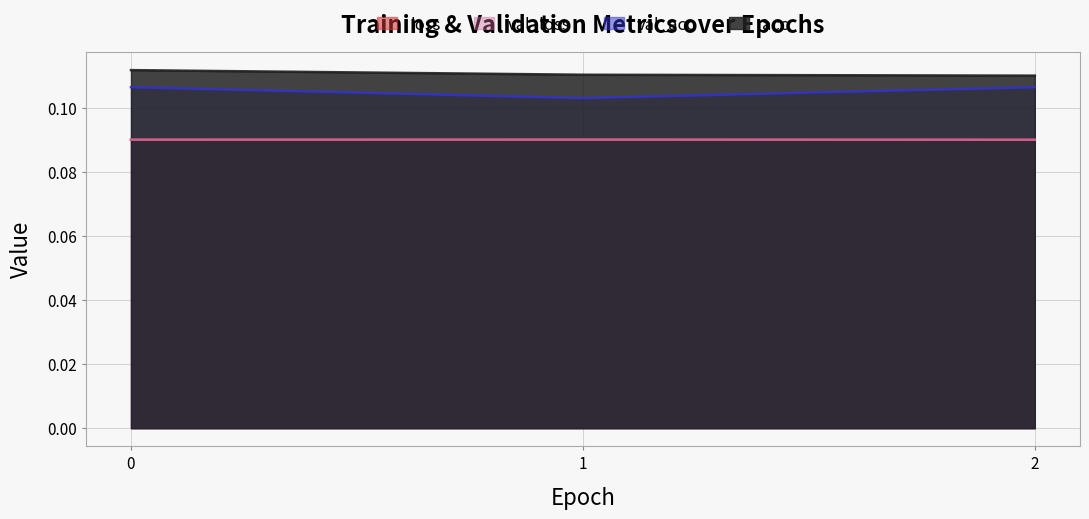

What is the value of the val_loss point at the 2nd from the left?

0.1